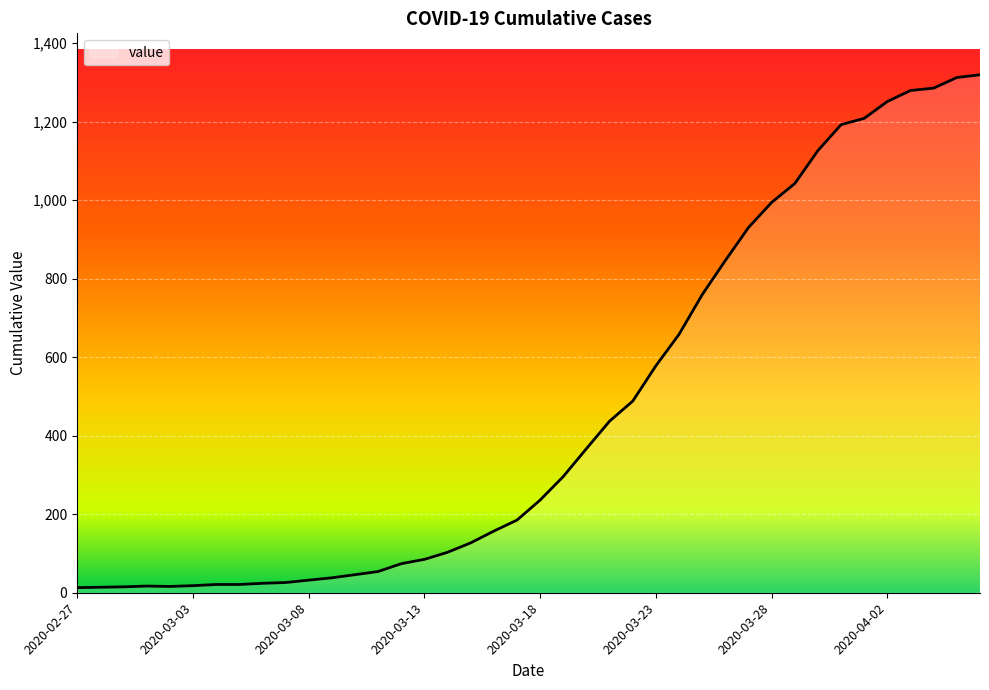

How many series are shown in this chart?

1